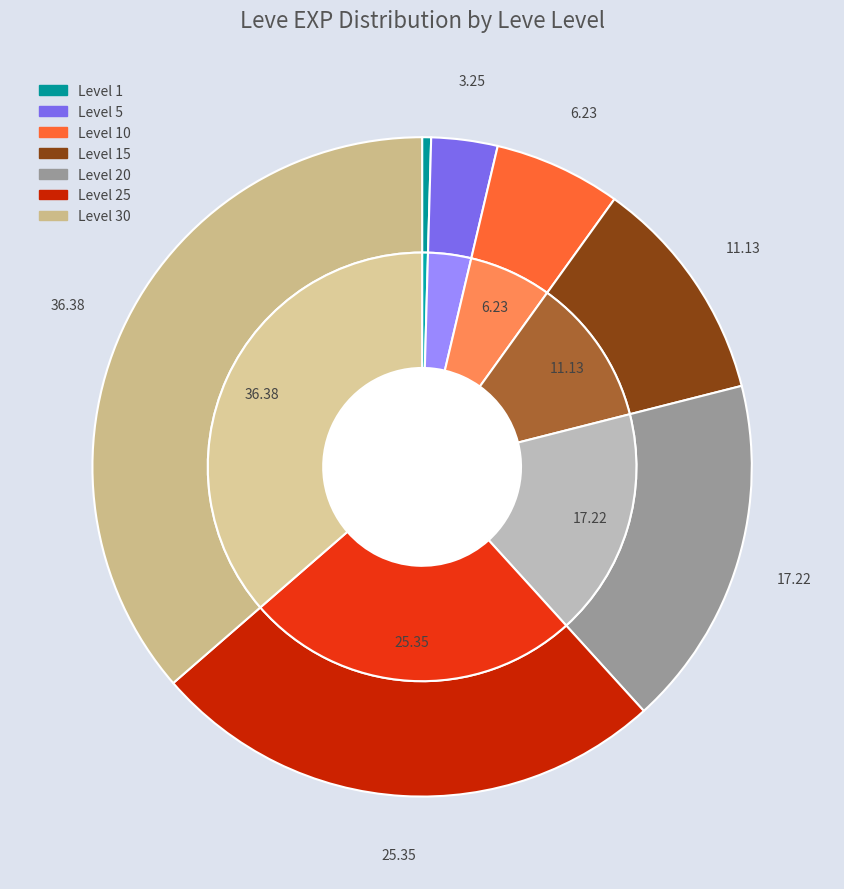

Rank the categories by value from highest to lowest.

30, 25, 20, 15, 10, 5, 1